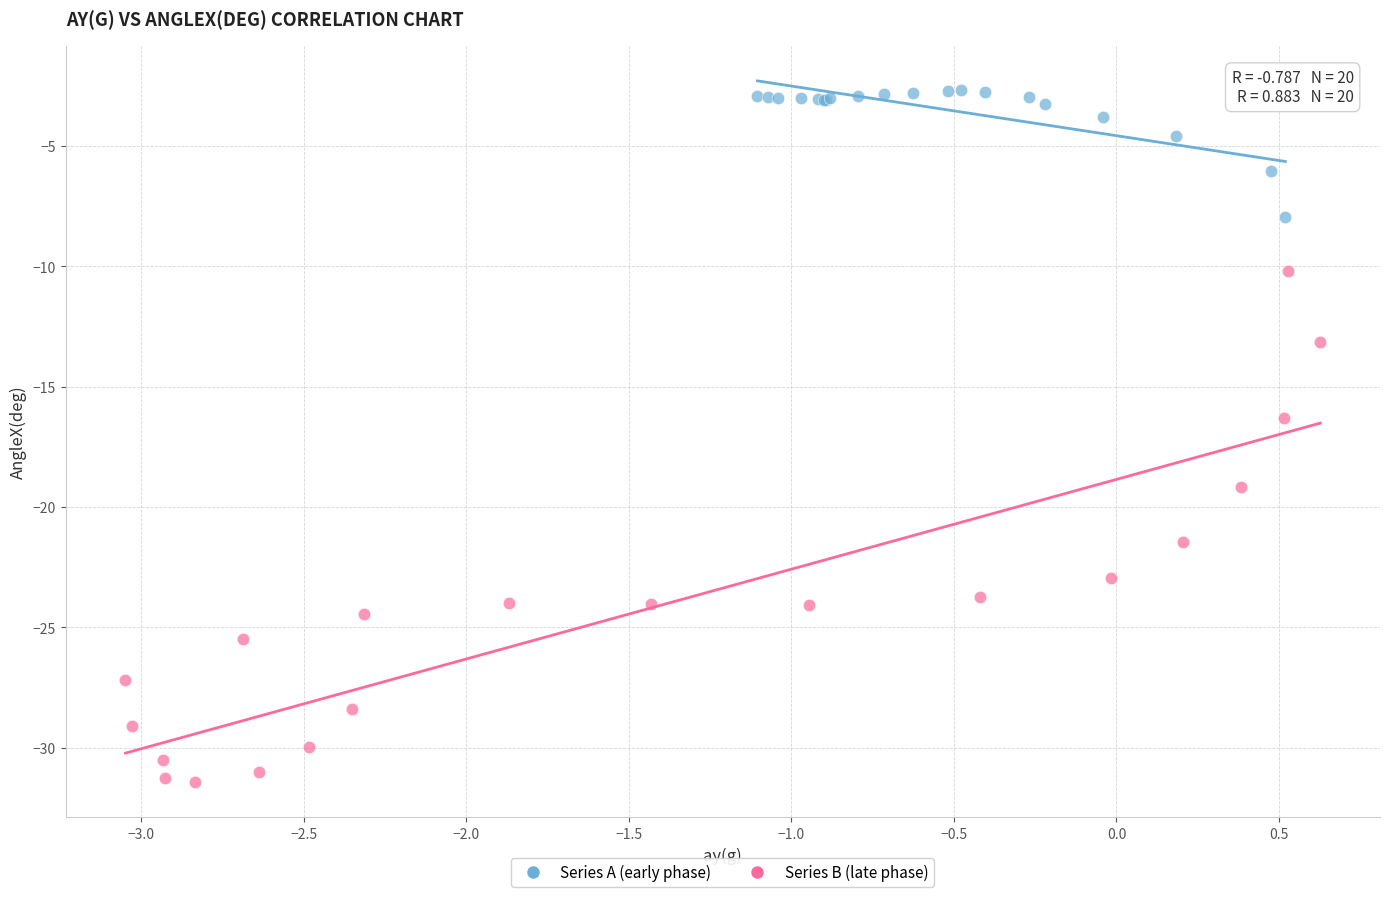

Which series contains the lowest Y value?

Series B (late phase)